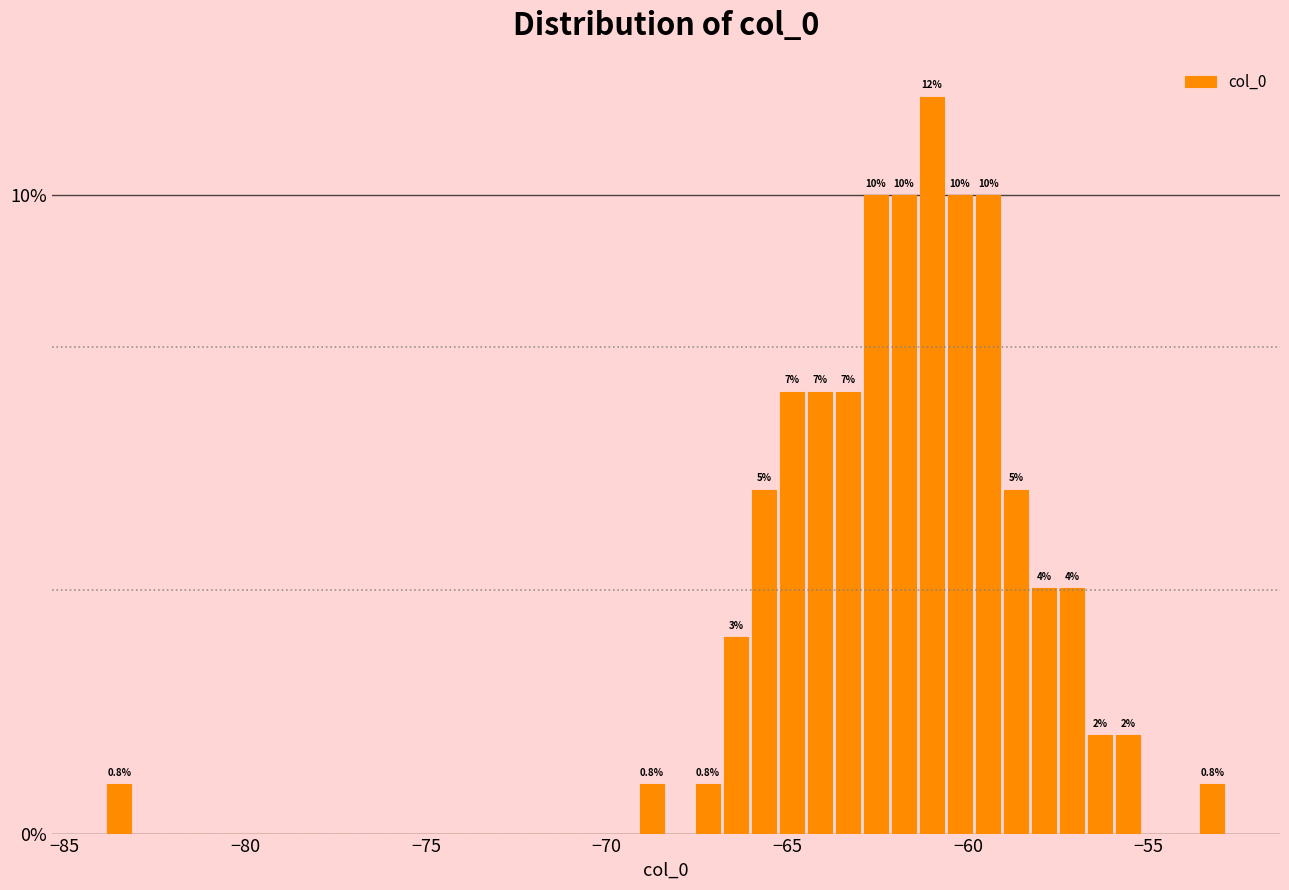

Around what value on the x-axis is the tallest bar? Give the approximate position of its centre, as read against the axis.

-61.0